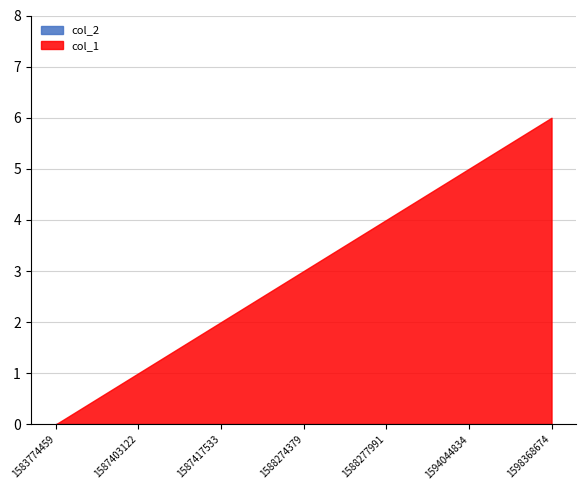

The col_1 series shows 9 at 1594044834. True or false?

False